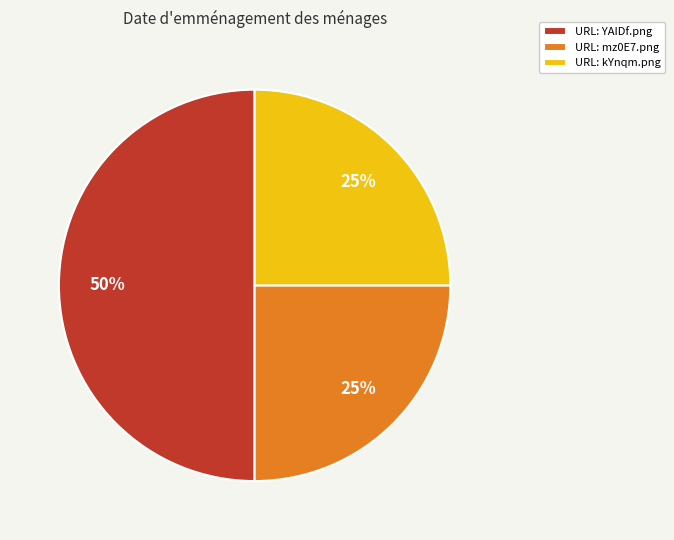

Count the number of slices in the pie.

3